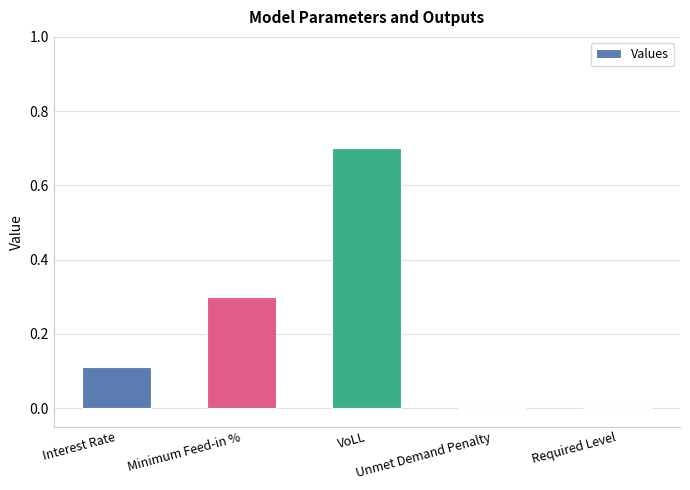

What is the sum of all values?

1.1